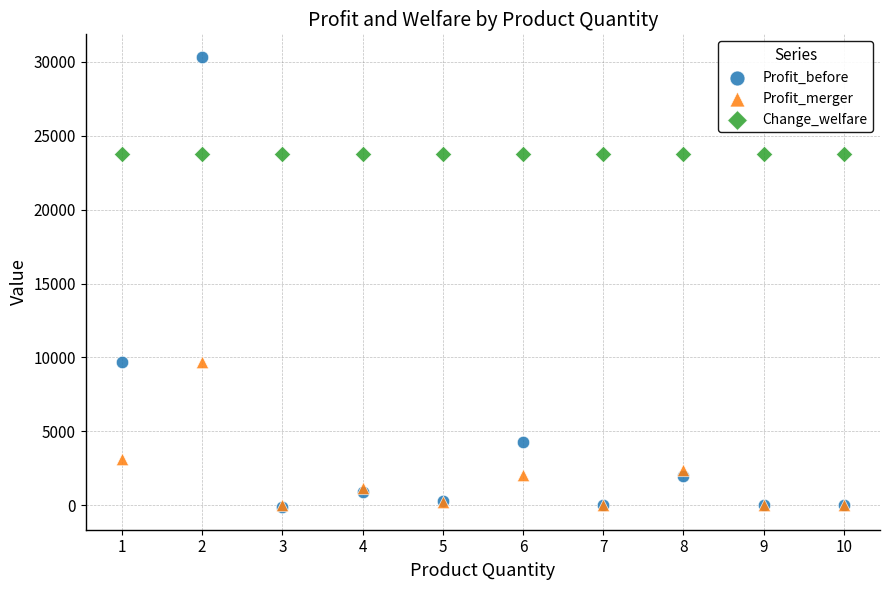

In the Profit_merger series, what Y value is closest to 4836?

3104.6